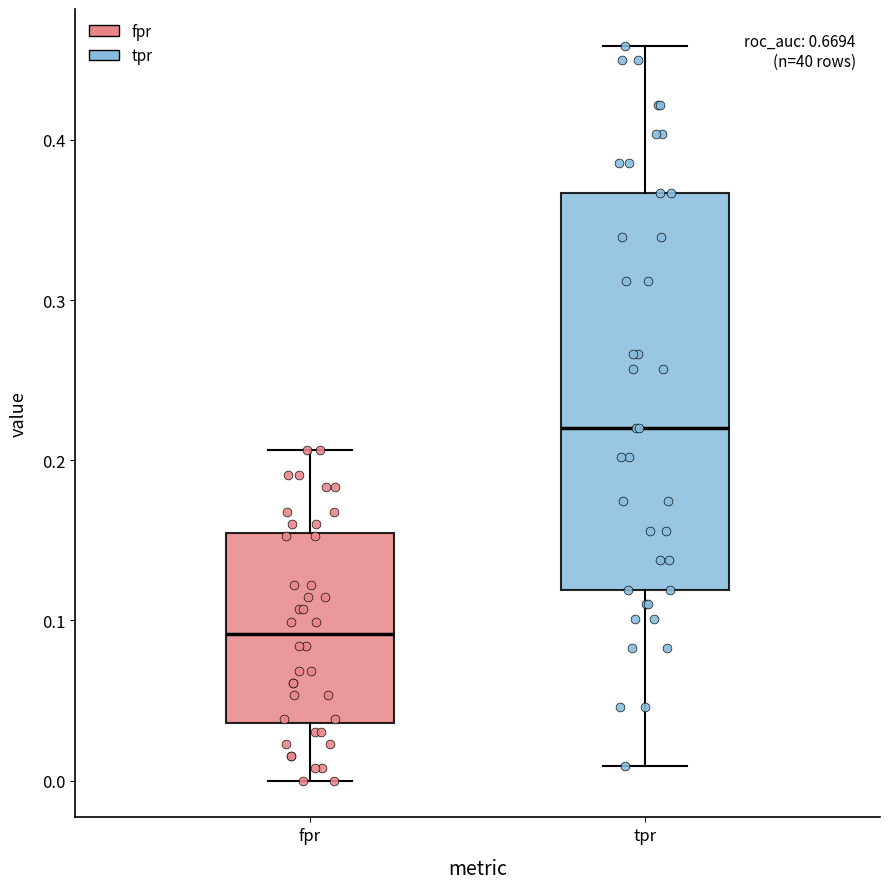

Which box is the tallest, from its lower edge to its upper edge?

tpr